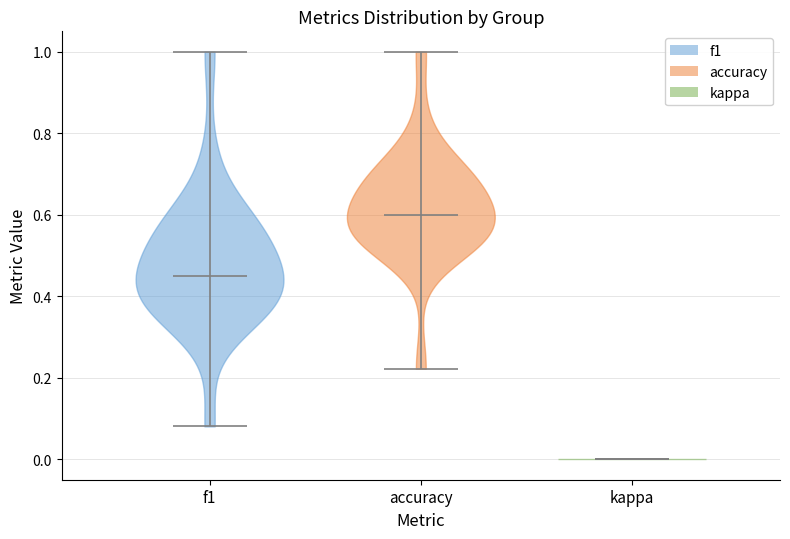

Reading left to right, read every violin against the y-axis: where its median line is, and the lowest and highest points it reaches. The values are not printed on the chart, so give them approximately, as read against the axis.

f1: median line 0.46, lowest point 0.08, highest point 1.00
accuracy: median line 0.60, lowest point 0.22, highest point 1.00
kappa: median line 0.00, lowest point 0.00, highest point 0.00